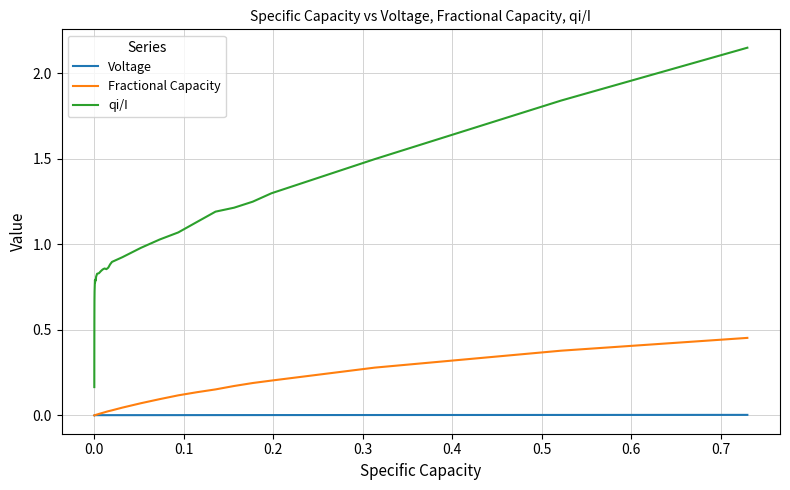

True or false: qi/I and Fractional Capacity intersect in this chart.

False